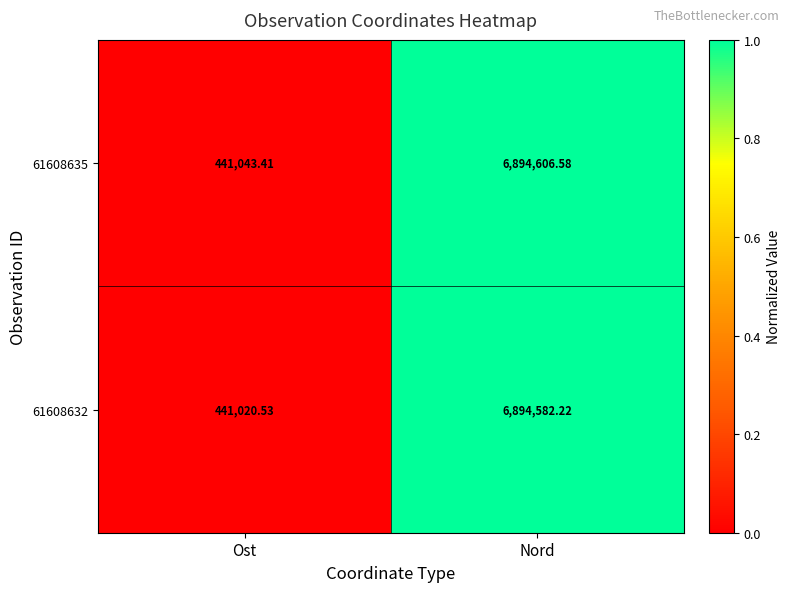

At which label does 61608632 reach its peak?

Nord